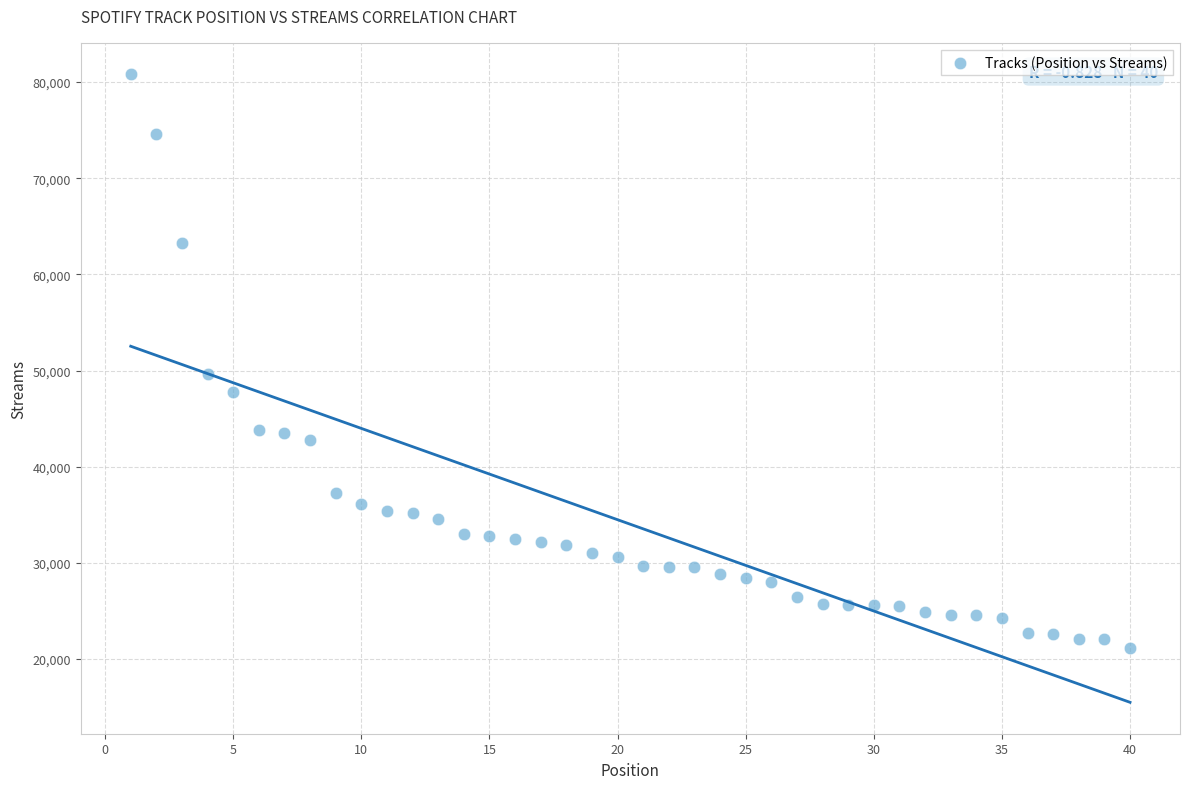

What is the range of Y values (max minus min)?

59642